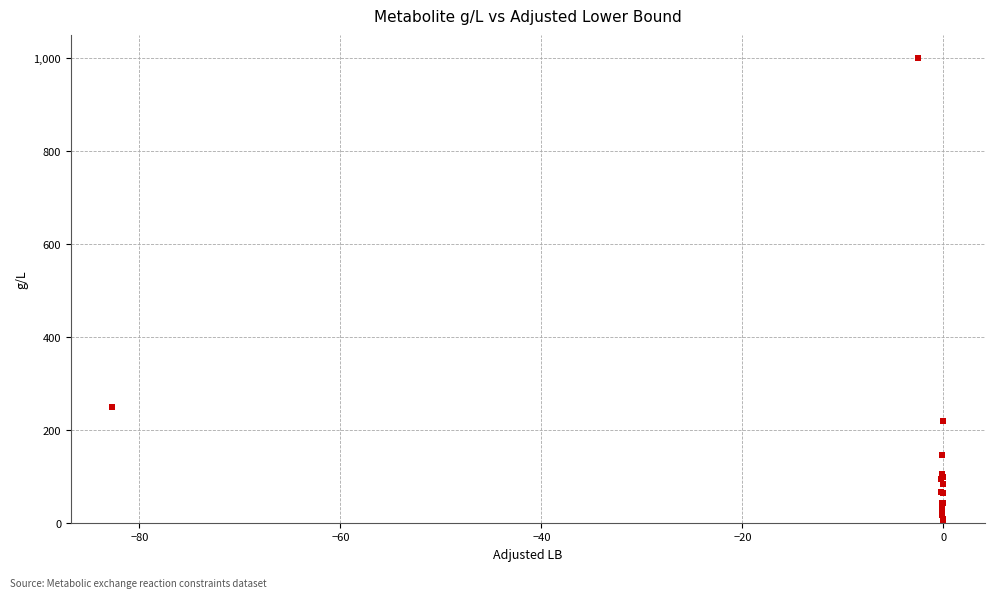

What Y value in the scatter plot is closest to 500?

250.0